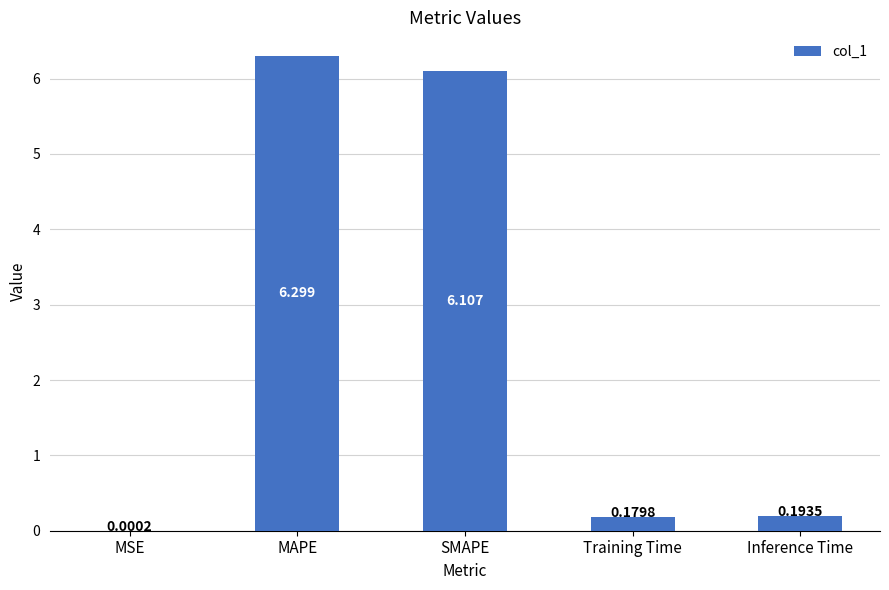

What is the average value?

2.6